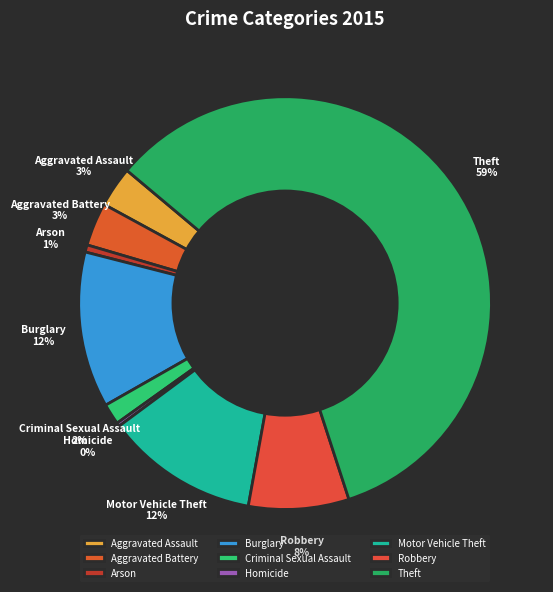

Which category has the biggest portion of the pie?

Theft